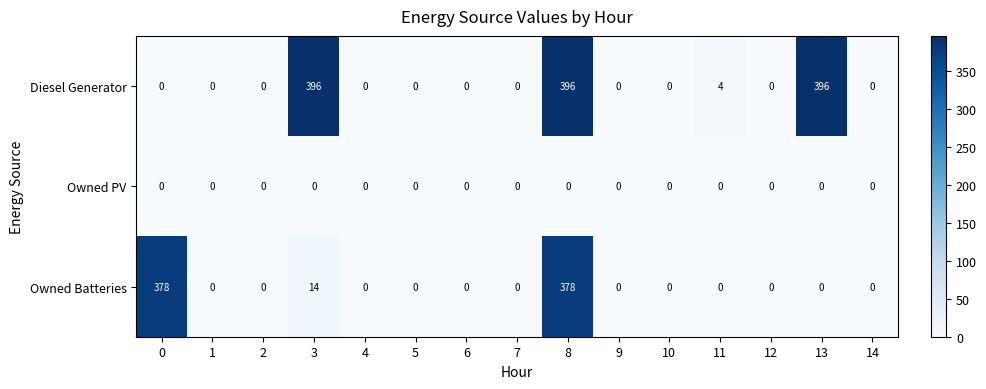

At which category is the sum across all series the highest?

8